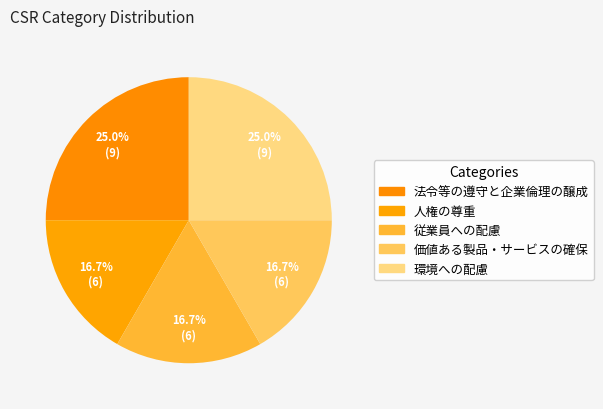

To the nearest percent, what percentage of the pie is 従業員への配慮?

17%